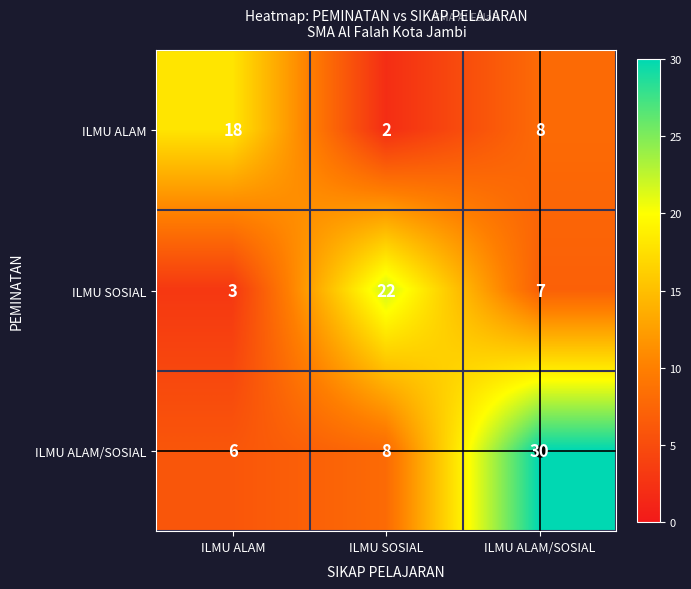

The ILMU SOSIAL series shows 7 at ILMU ALAM/SOSIAL. True or false?

True